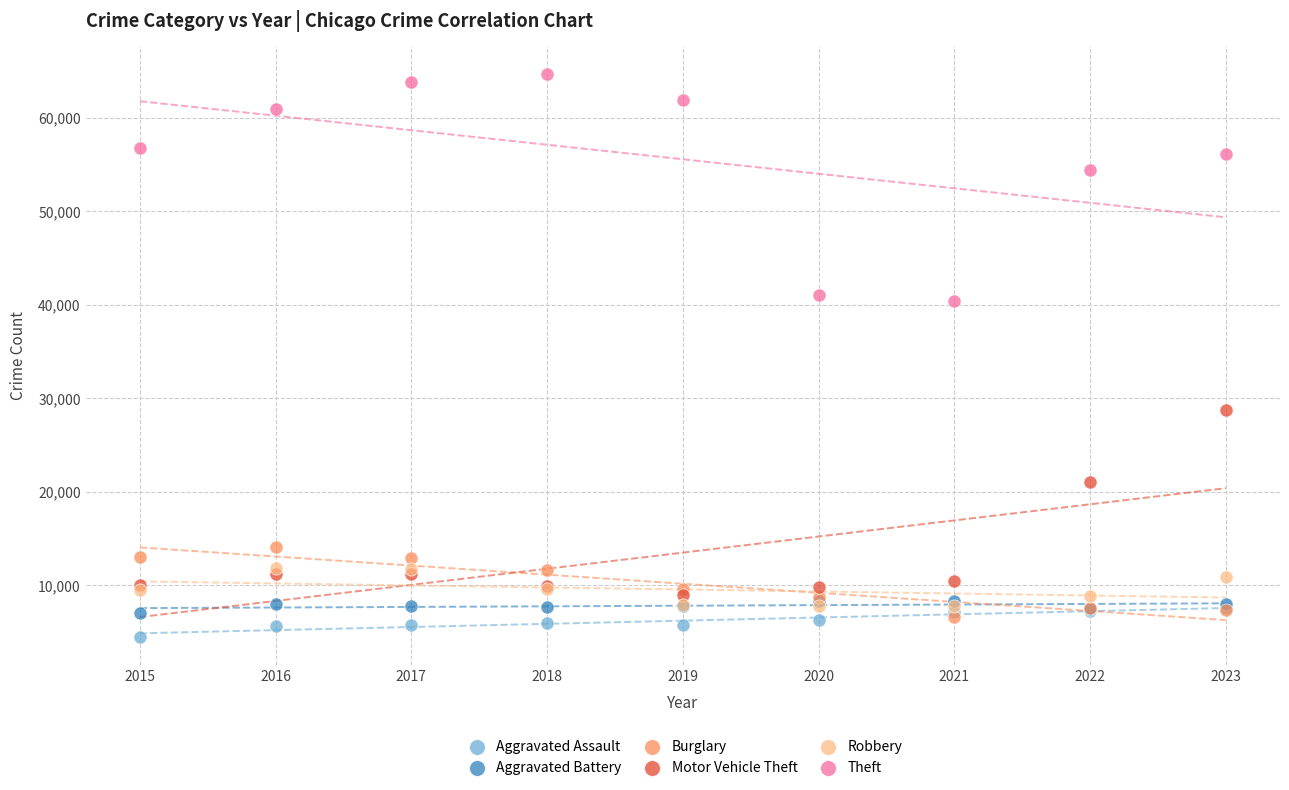

Which series contains the highest Y value?

Theft